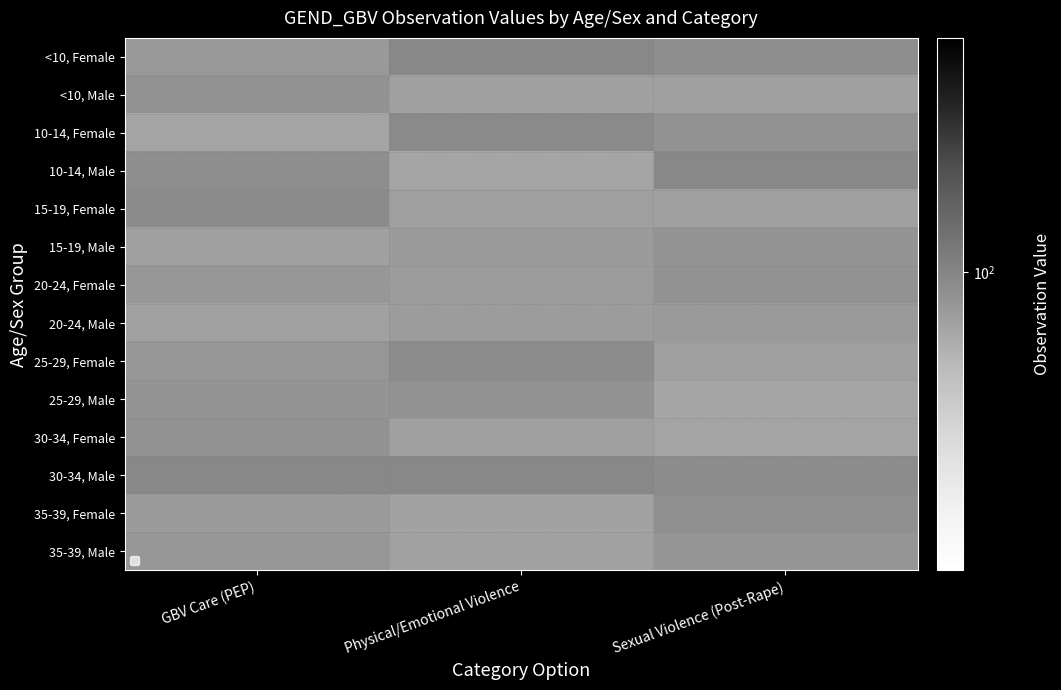

Is it true that 10-14, Male equals 25.2 at GBV Care (PEP)?

False